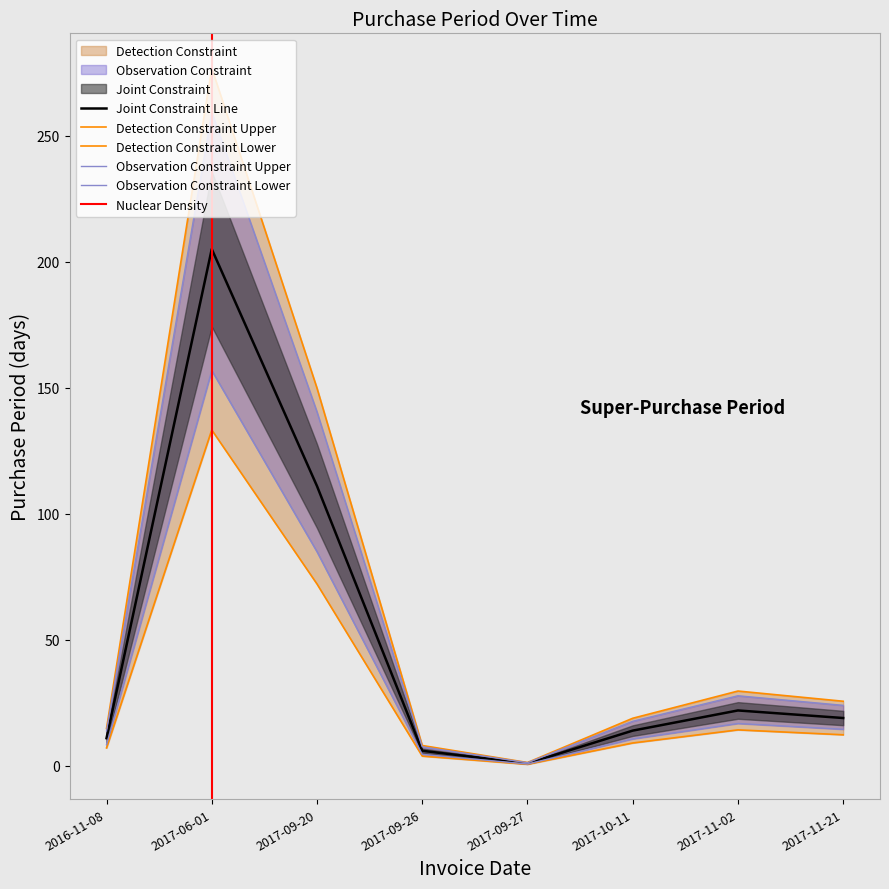

What is the greatest value displayed?

276.8